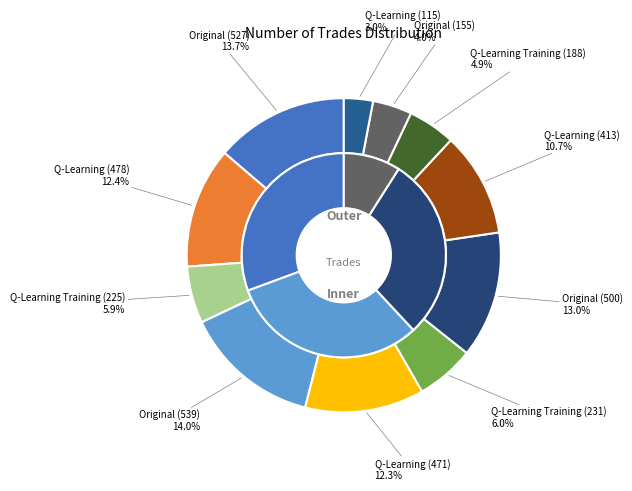

Rank the categories by value from highest to lowest.

Original (539), Original (527), Original (500), Q-Learning (478), Q-Learning (471), Q-Learning (413), Q-Learning Training (231), Q-Learning Training (225), Q-Learning Training (188), Original (155), Q-Learning (115)